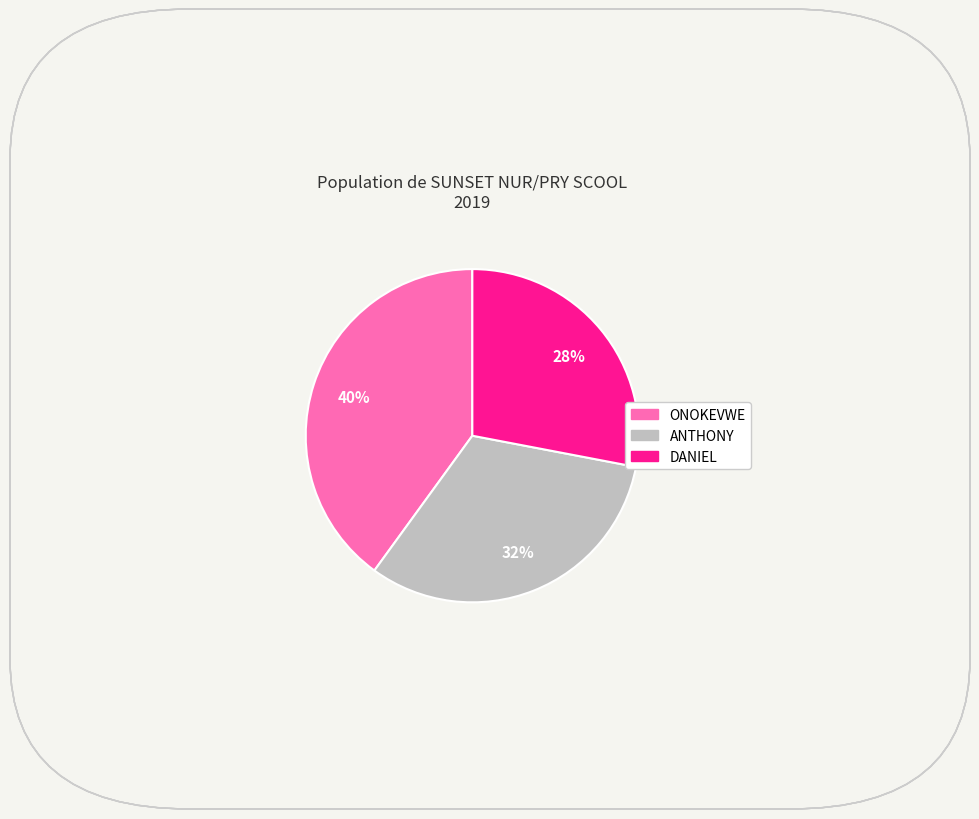

To the nearest percent, what is the combined percentage of DANIEL and ONOKEVWE?

68%